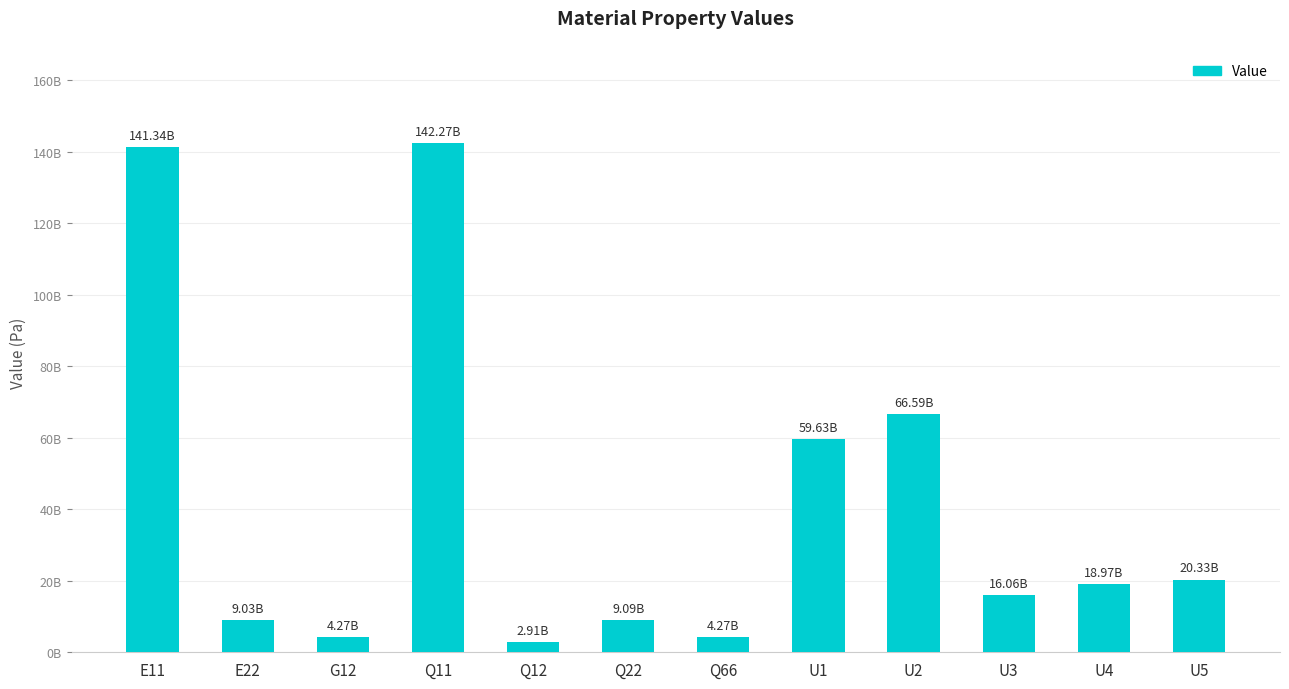

What is the change in value from E11 to U5?

-121011619489.0